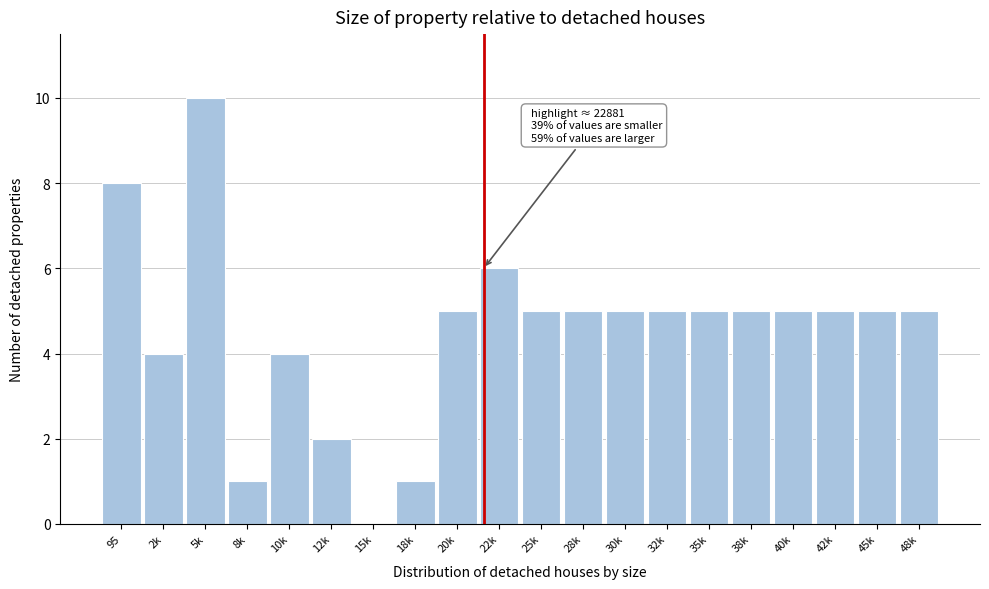

Reading right to left, transcribe all the data shown in this chart.

48k=5	45k=5	42k=5	40k=5	38k=5	35k=5	32k=5	30k=5	28k=5	25k=5	22k=6	20k=5	18k=1	15k=0	12k=2	10k=4	8k=1	5k=10	2k=4	95=8